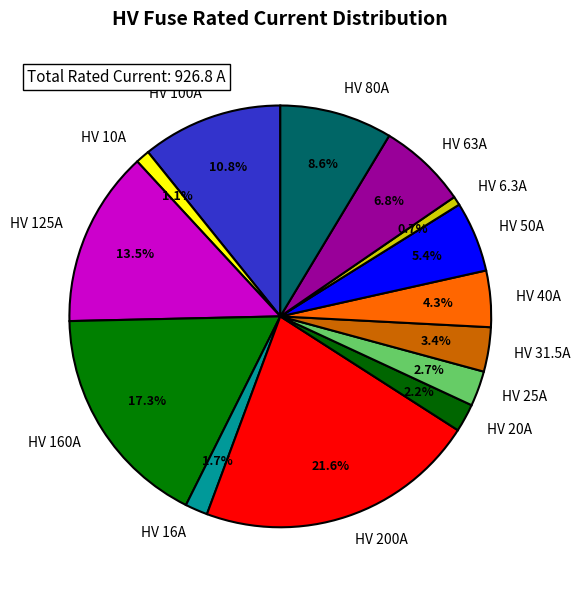

The HV 200A slice represents 22% of the pie. True or false?

True